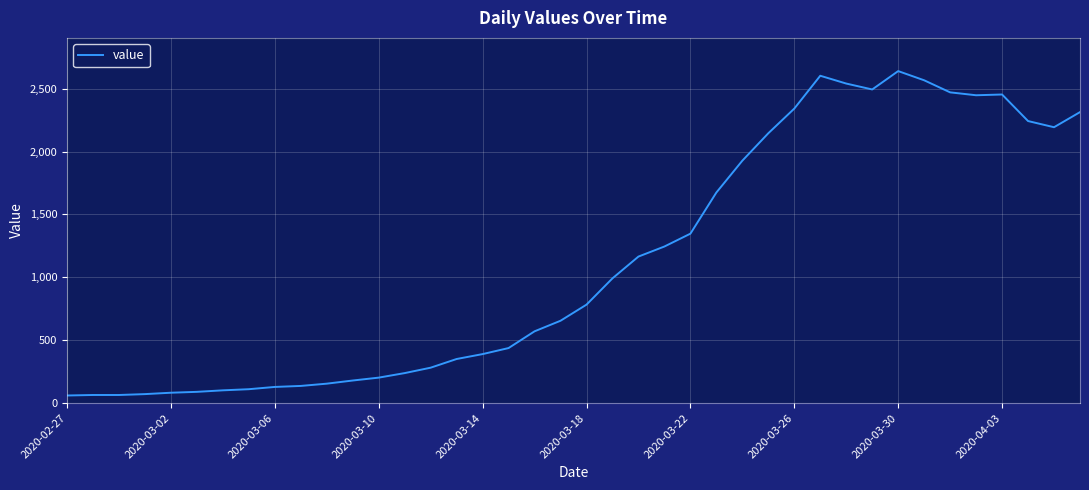

What is the difference between the maximum and minimum values?

2578